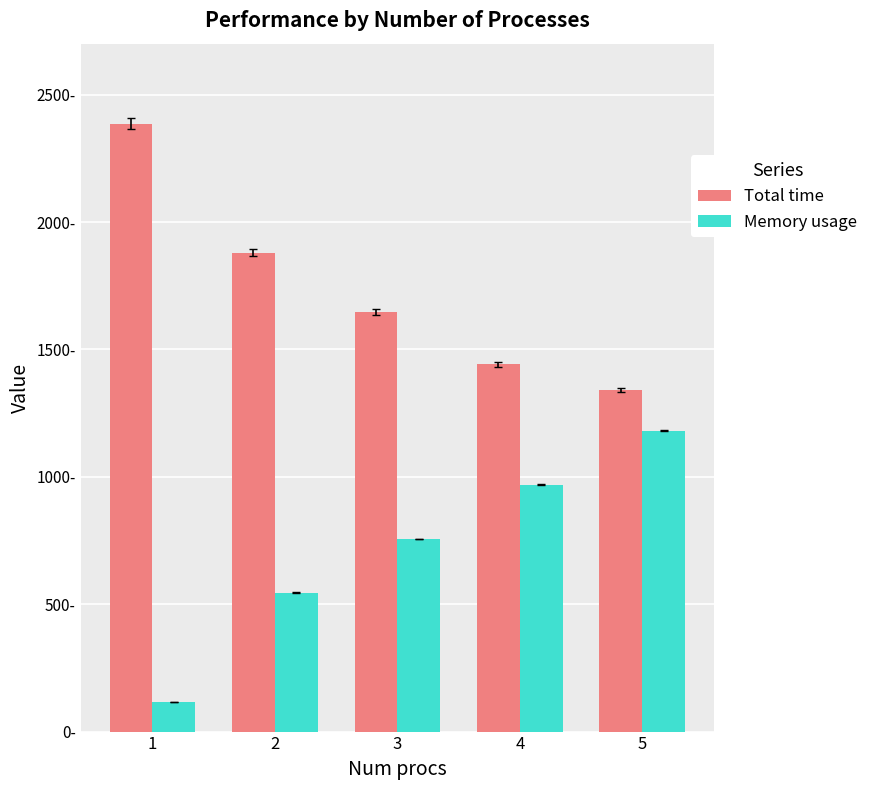

Where is Memory usage nearest to the value 648?

2